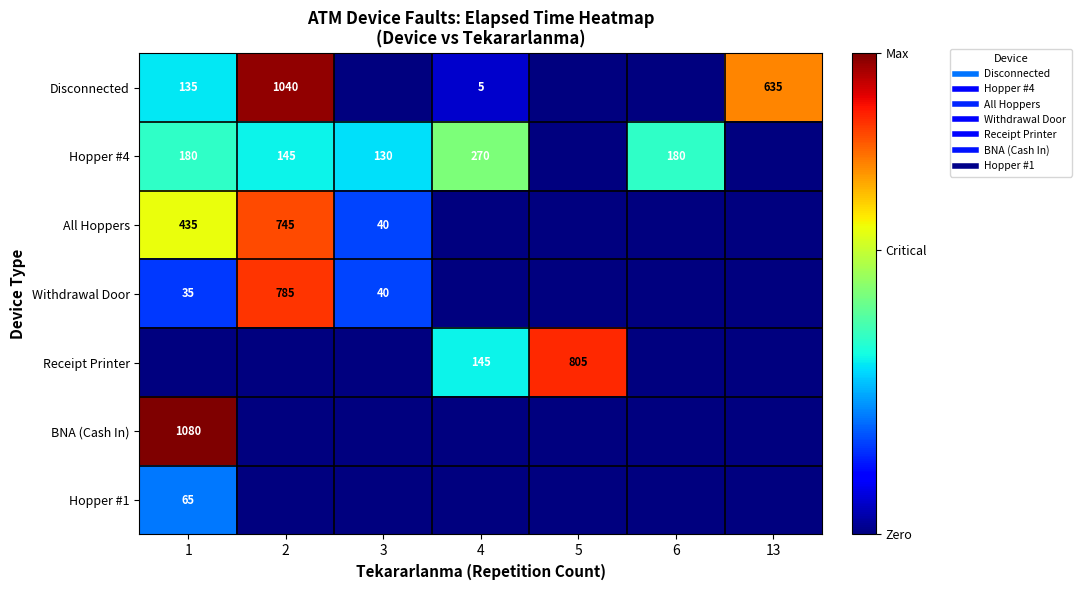

What is the difference between the maximum and second lowest values in the Disconnected series?

1040